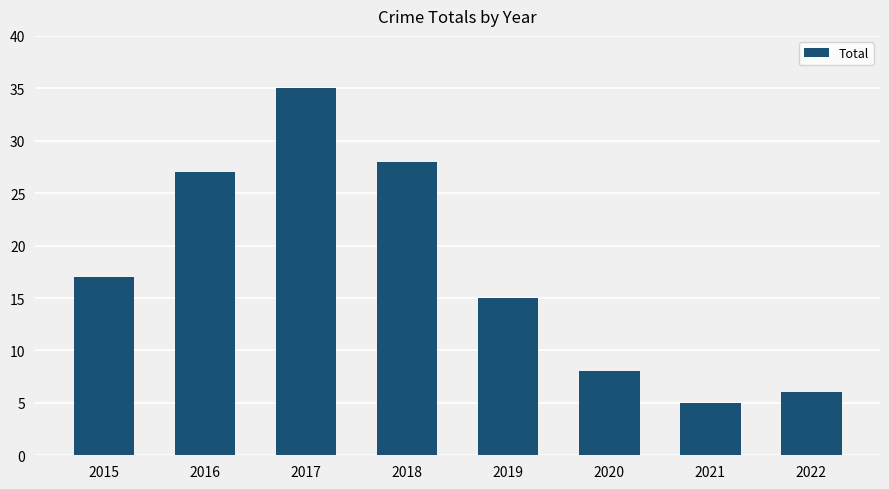

What is the greatest value displayed?

35